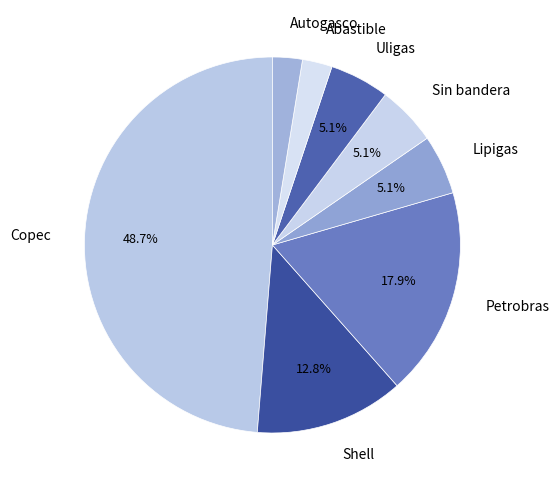

What is the ratio of the value at Petrobras to the value at Lipigas?

3.5